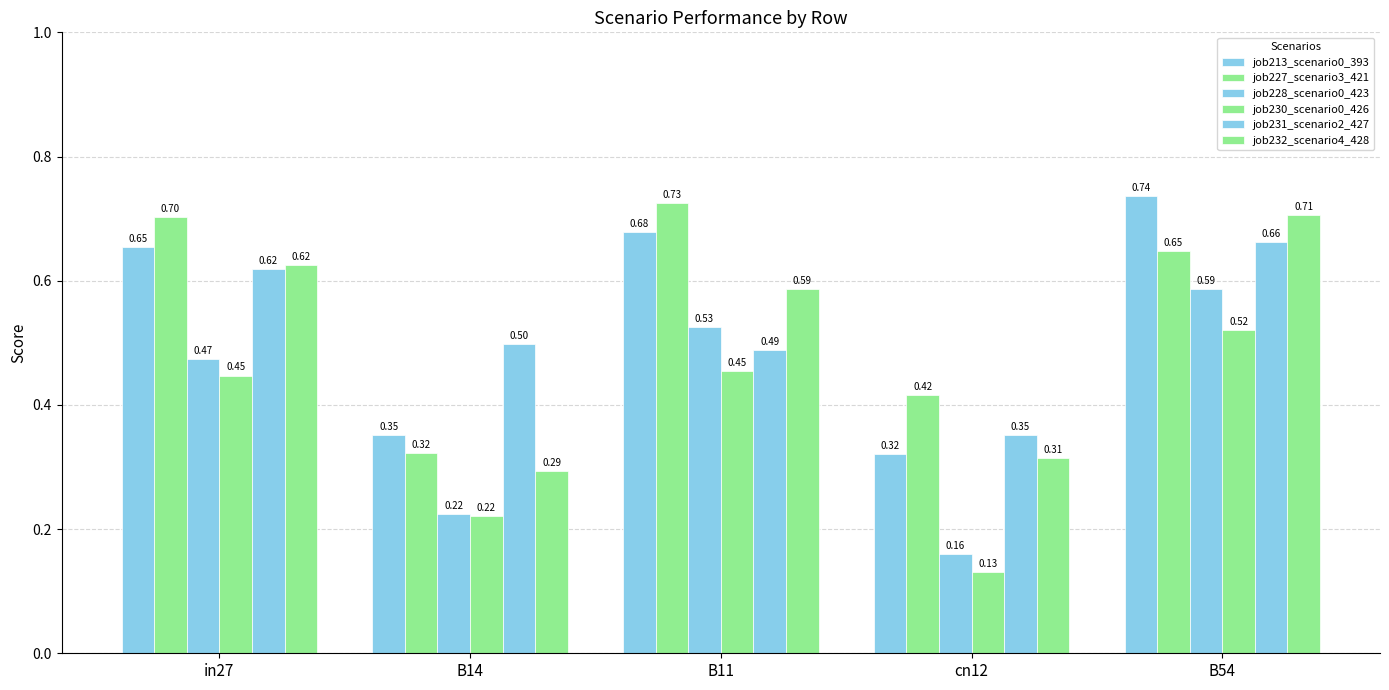

Is it true that job231_scenario2_427 equals 0.6 at in27?

True